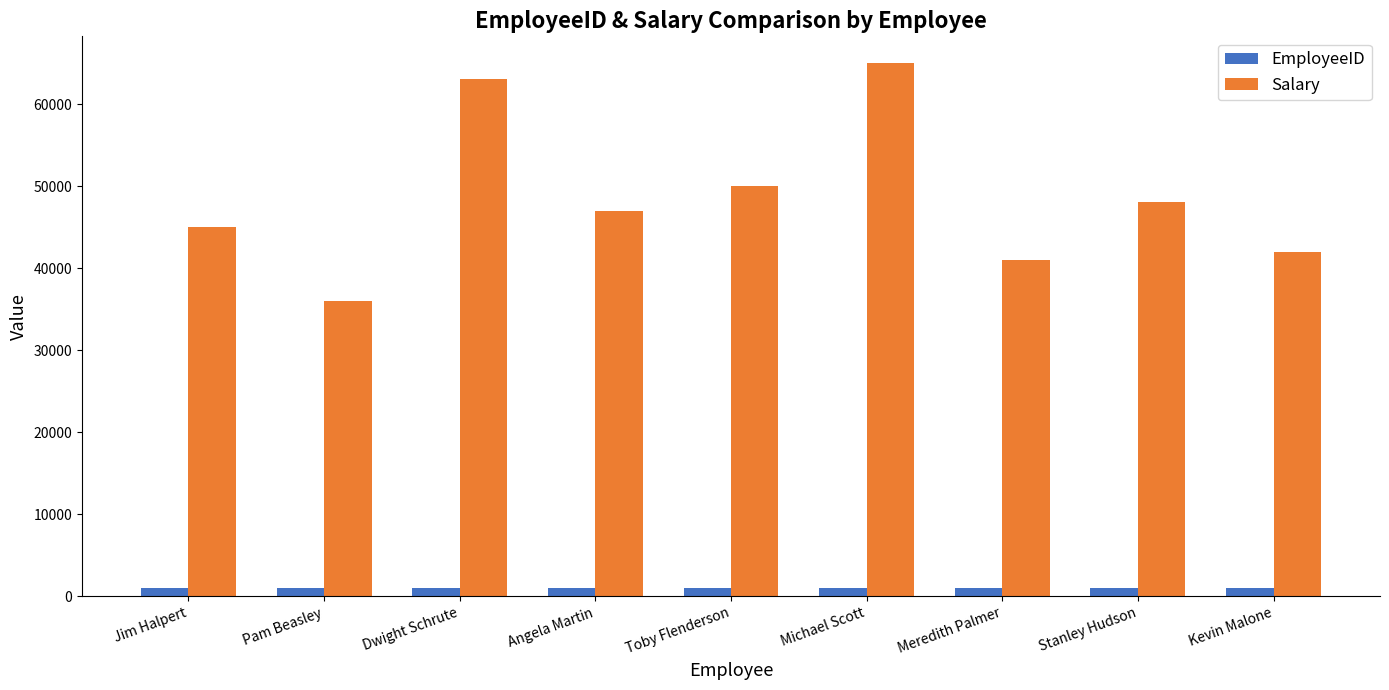

What is the sum of the Salary values at Meredith Palmer and Toby Flenderson?

91000